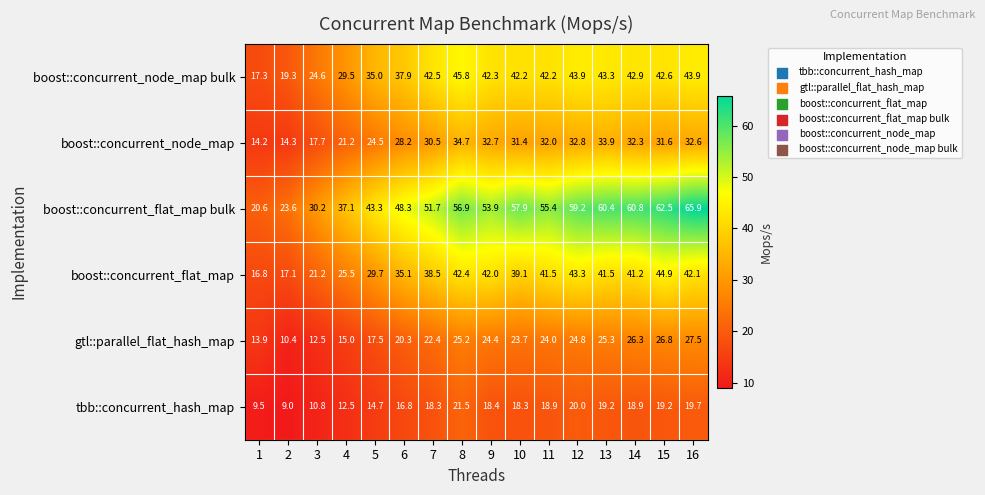

What is the average value of the boost::concurrent_node_map bulk series?

37.2